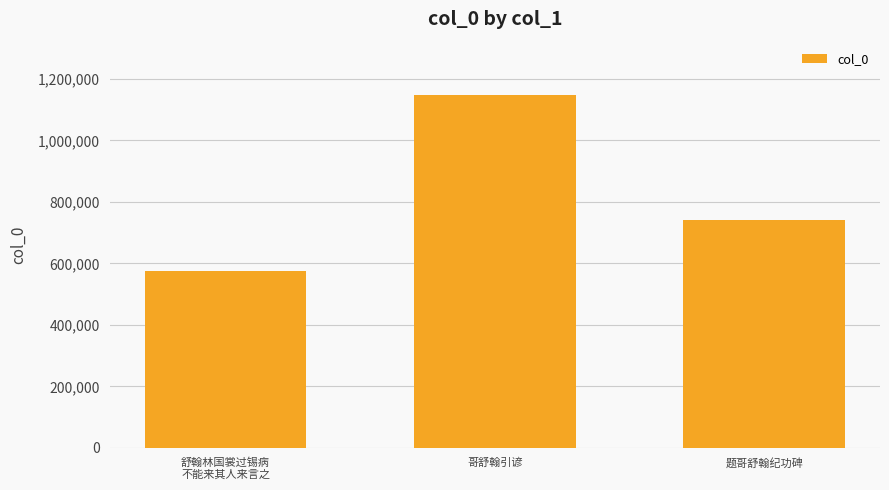

What is the maximum value shown in the chart?

1148672